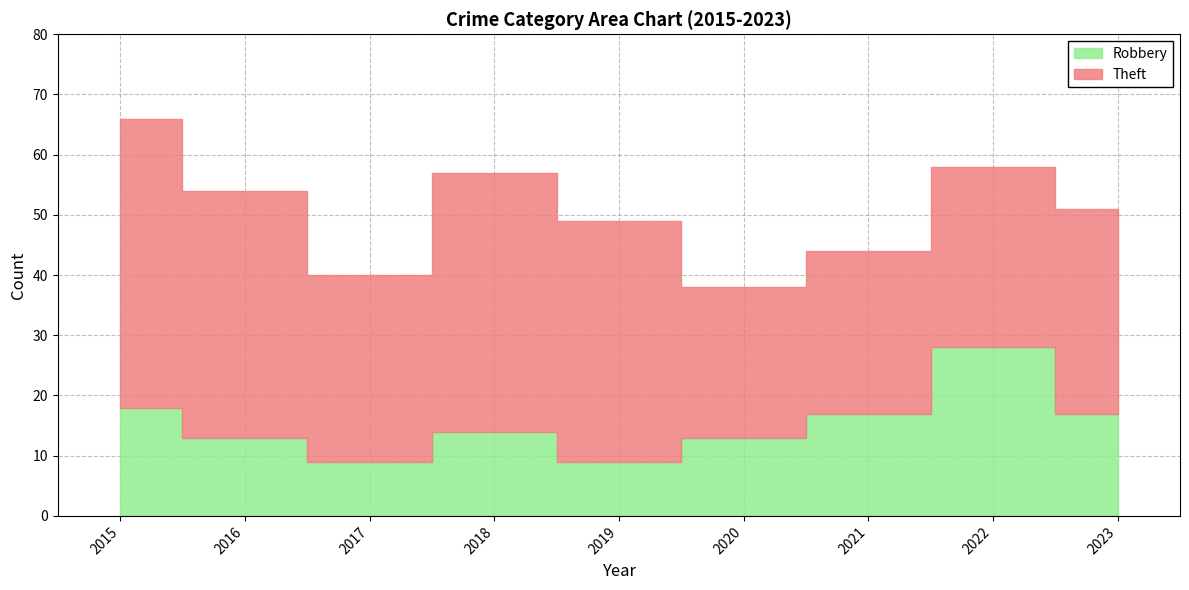

At 2016, list the series in order from smallest to largest.

Robbery, Theft